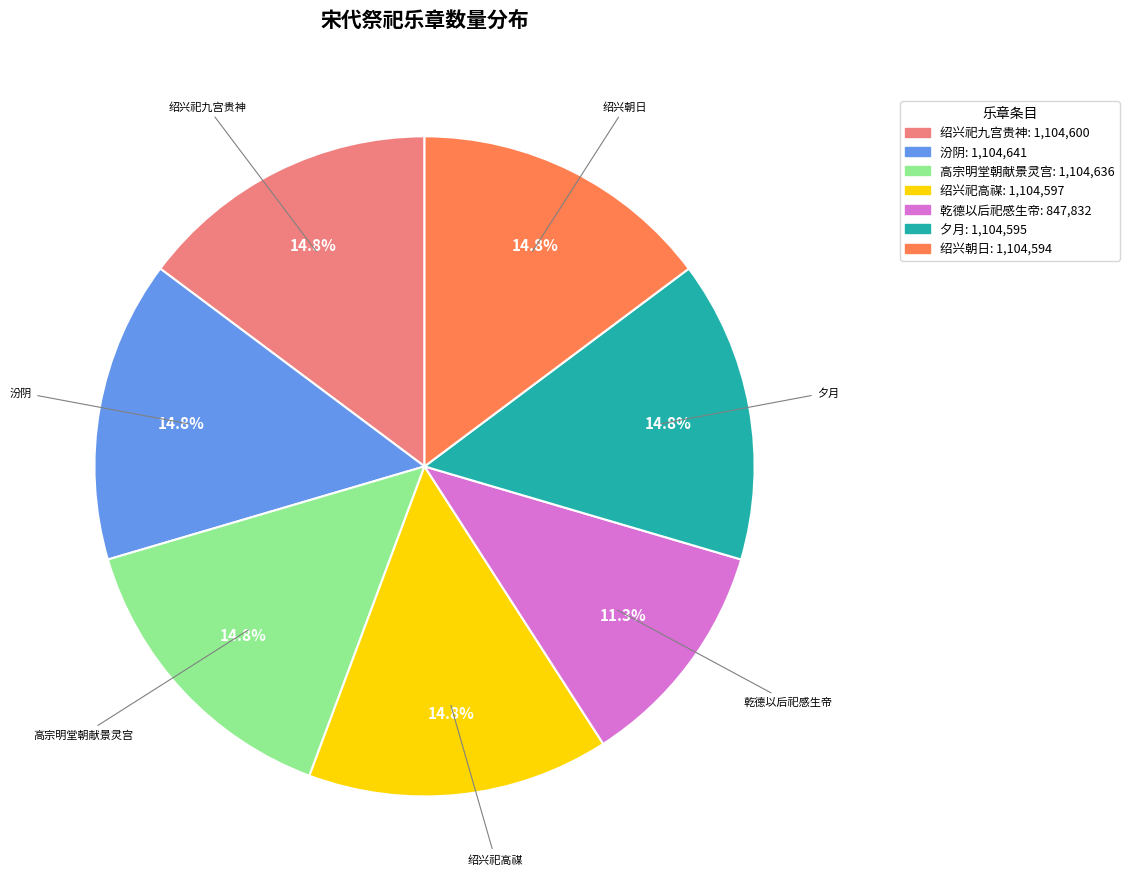

Between 绍兴祀高禖十首 降神用《高安》。 and 乾德以后祀感生帝十首 降神用《大安》。, which is larger?

绍兴祀高禖十首 降神用《高安》。